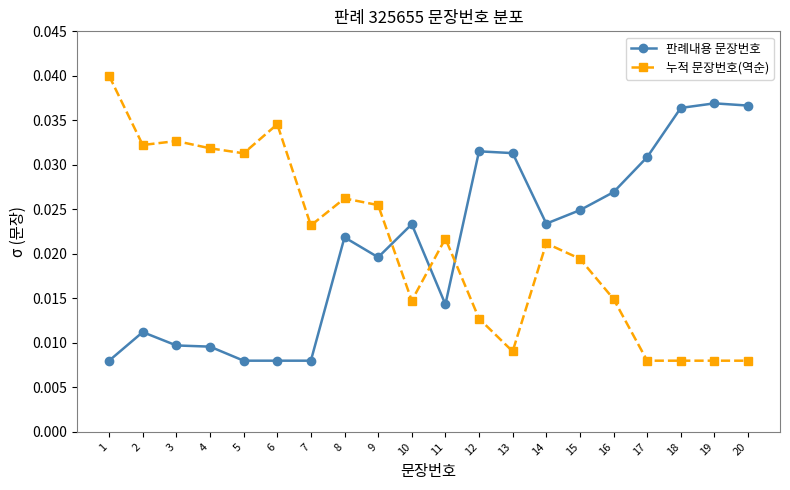

Does the chart have visible grid lines?

No